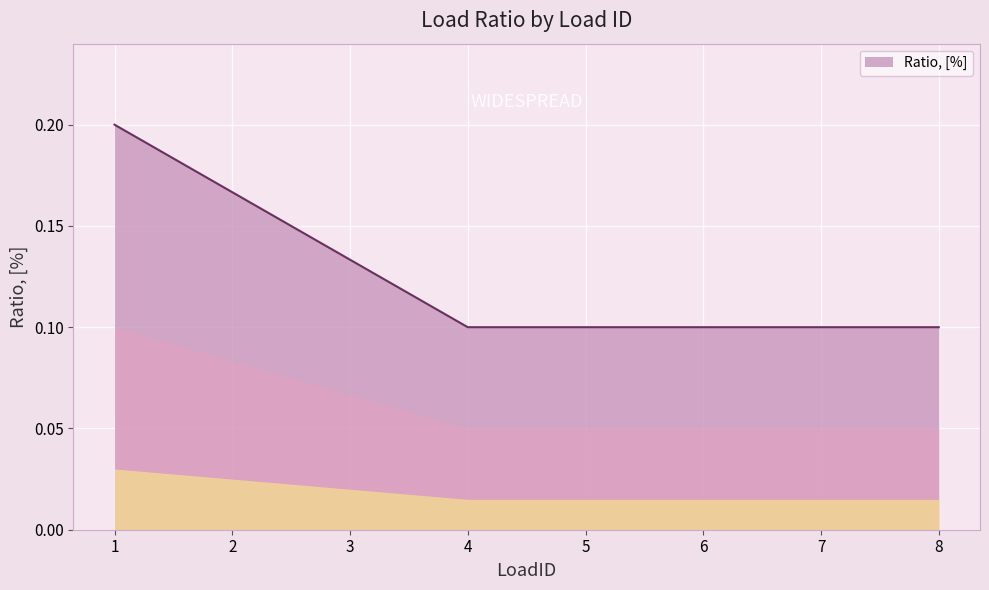

What is the sum of all values?

1.0